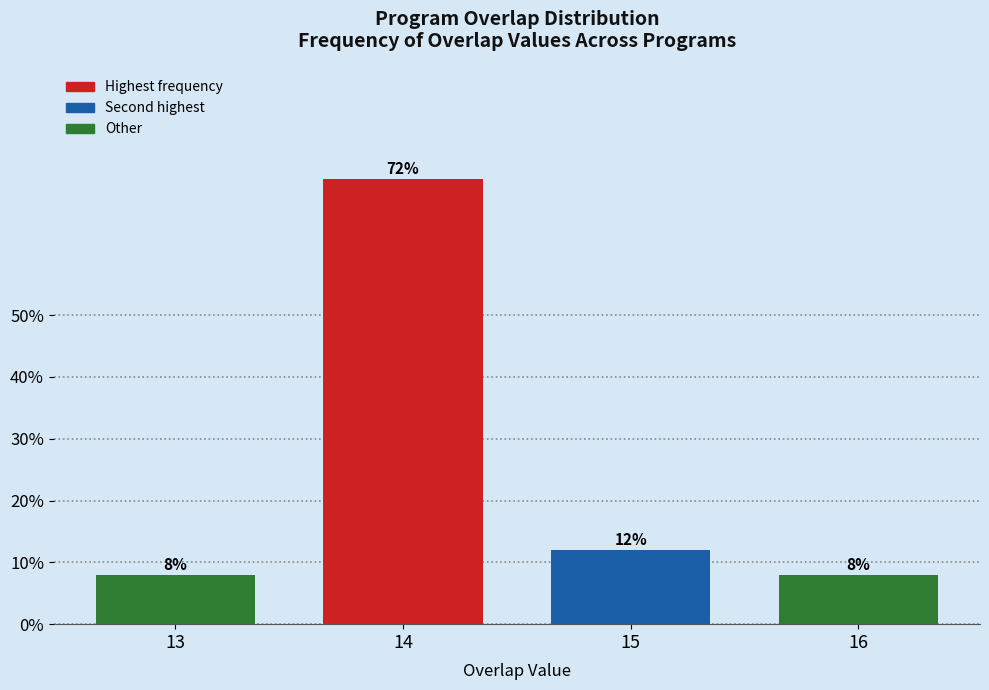

Reading right to left, transcribe all the data shown in this chart.

16=8	15=12	14=72	13=8